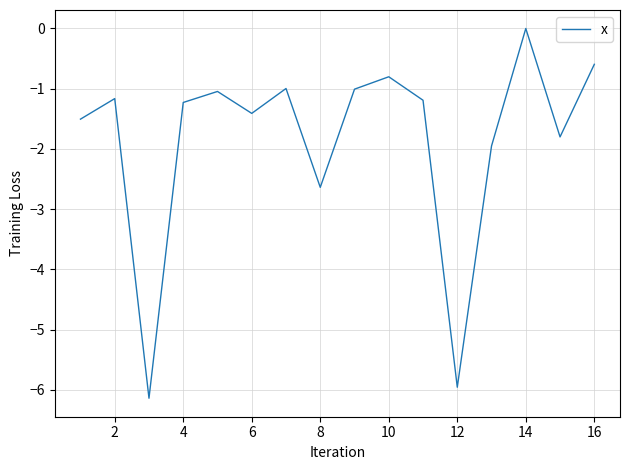

How many lines are shown in the chart?

1